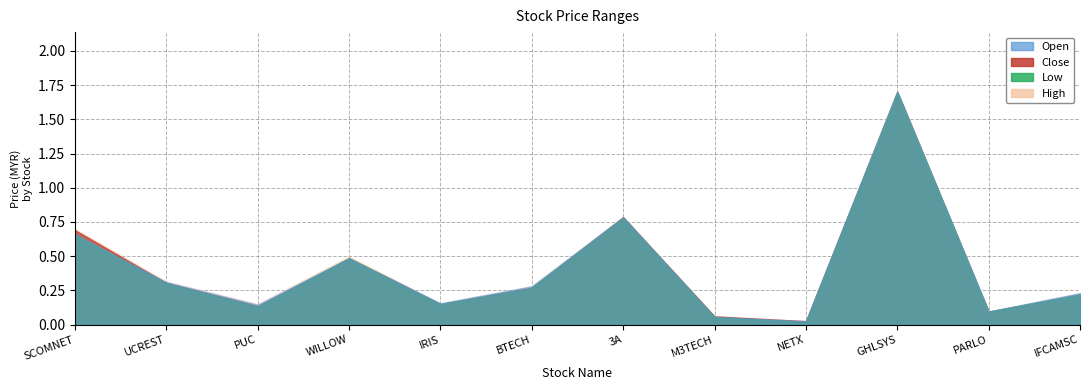

Rank the categories by high value from lowest to highest.

NETX, M3TECH, PARLO, PUC, IRIS, IFCAMSC, BTECH, UCREST, WILLOW, SCOMNET, 3A, GHLSYS